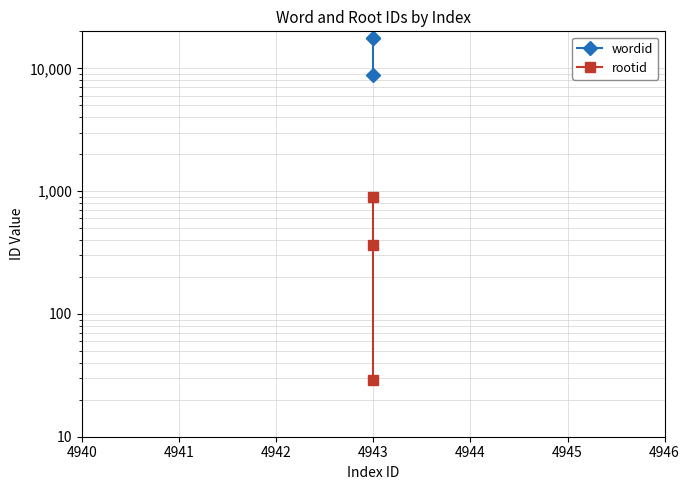

Which series has the widest spread of values?

wordid